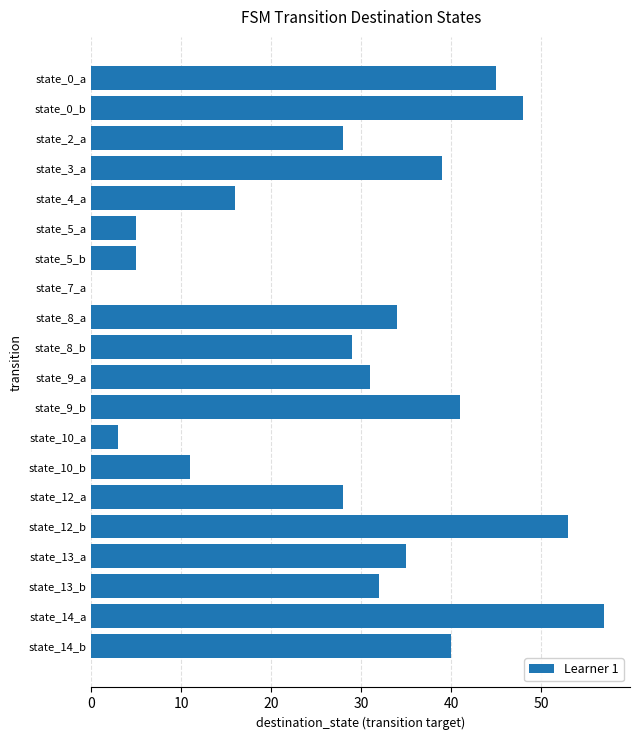

True or false: the data shows 28 at state_12_a.

True